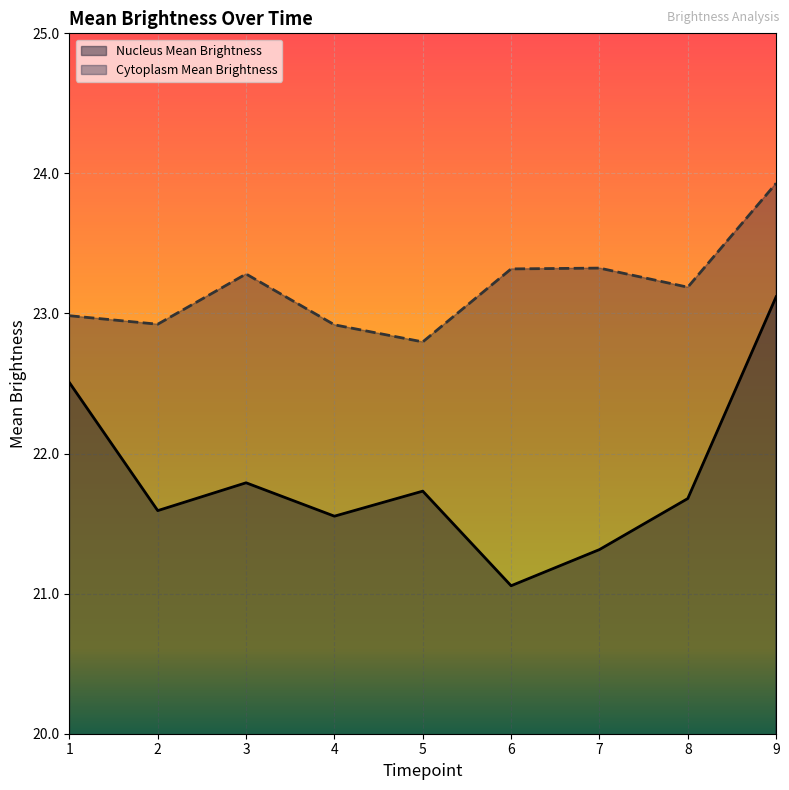

Reading left to right, transcribe all the data shown in this chart.

Nucleus Mean Brightness: 22.5	21.6	21.8	21.6	21.7	21.1	21.3	21.7	23.1
Cytoplasm Mean Brightness: 23.0	22.9	23.3	22.9	22.8	23.3	23.3	23.2	23.9